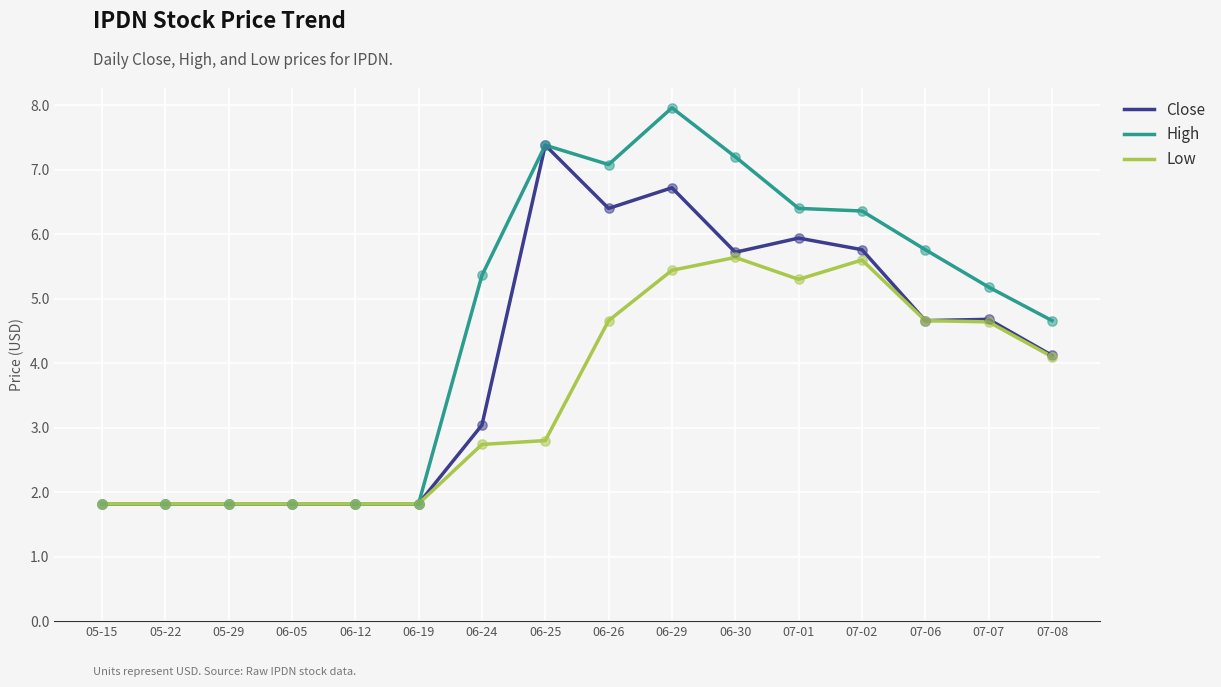

Which series has the largest range (max minus min)?

High